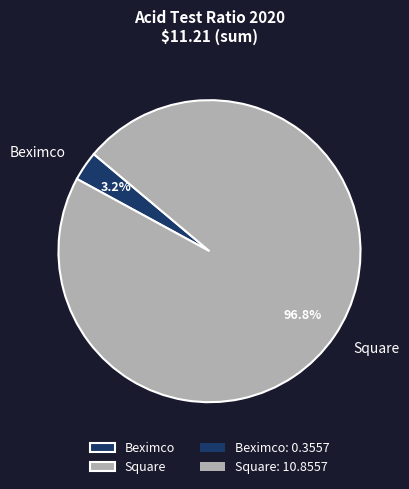

What percentage is the Beximco slice, to the nearest percent?

3%